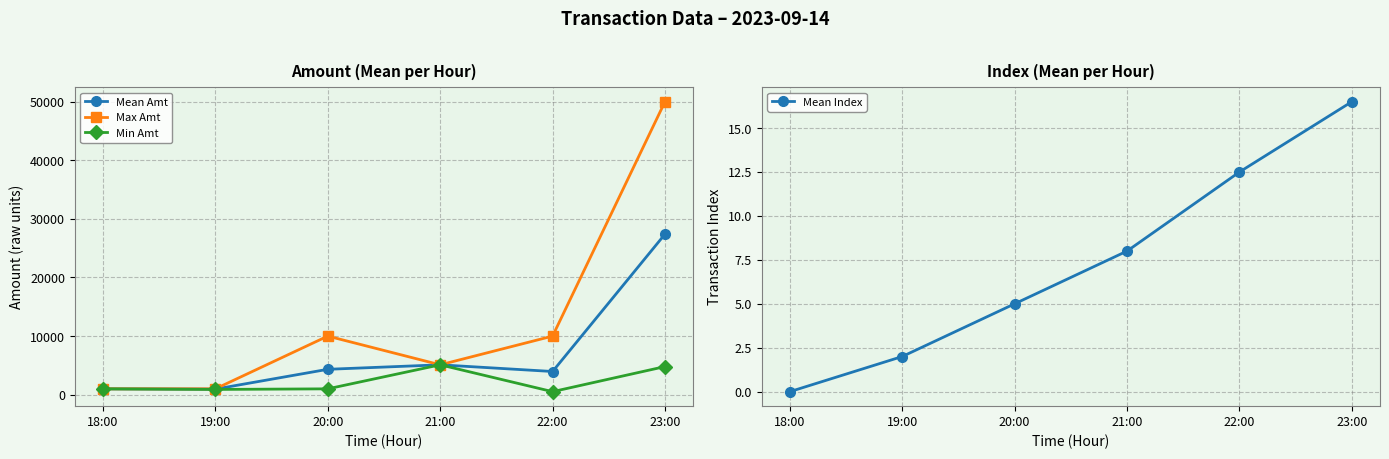

Read the Min Amt value at 18:00.

1000.0